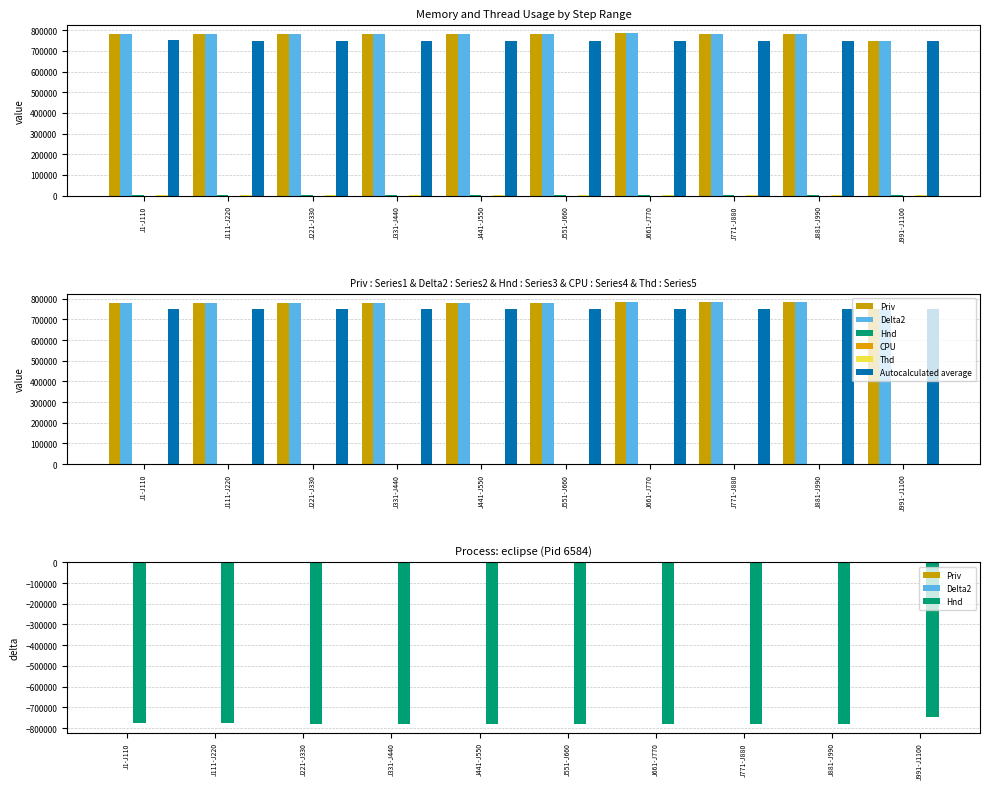

True or false: Delta2 has a value of 0.0 at J991-J1100.

True